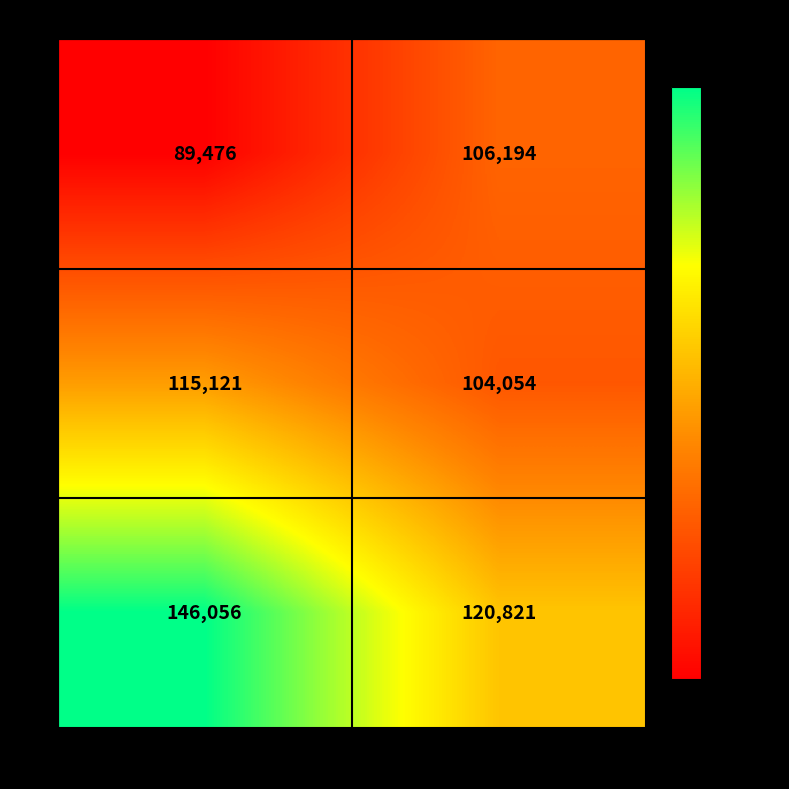

What is the approximate value of F at Black, to the nearest 50?

89500